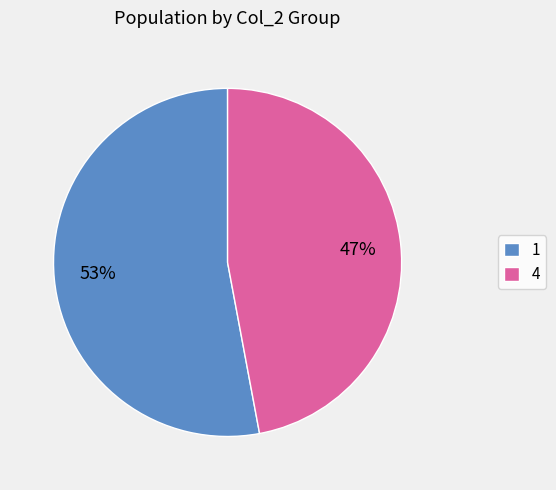

Is the sum of 1 and 4 greater than half?

Yes